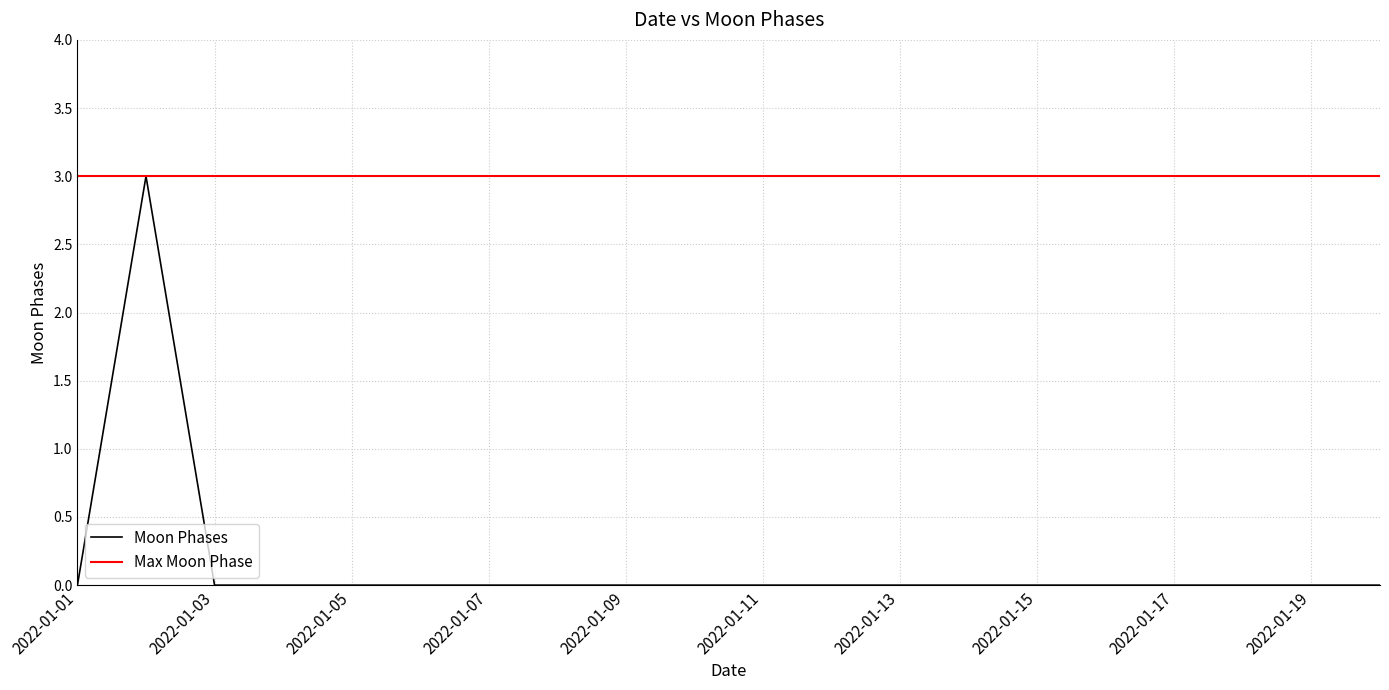

What is the sum of all values?

3